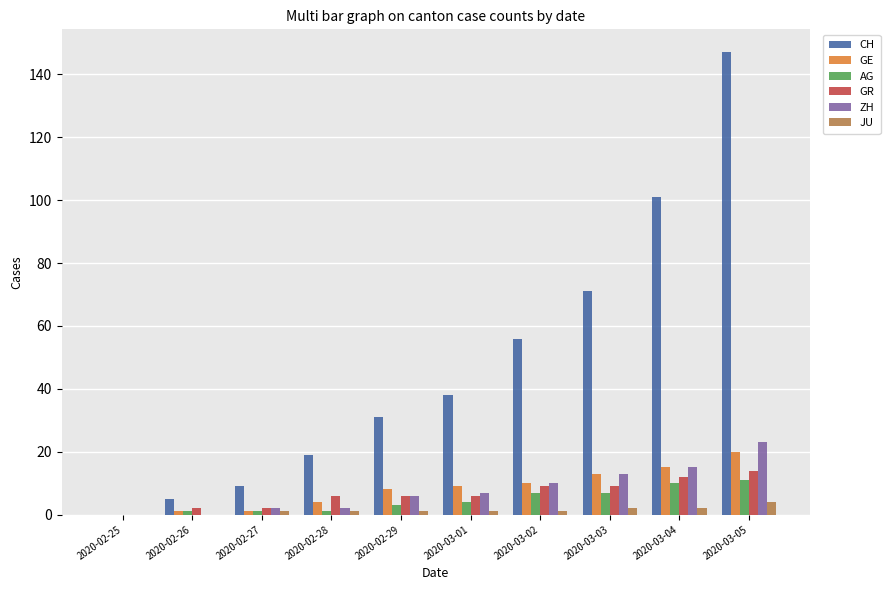

Between 2020-02-27 and 2020-03-03, which series saw the biggest shift?

CH